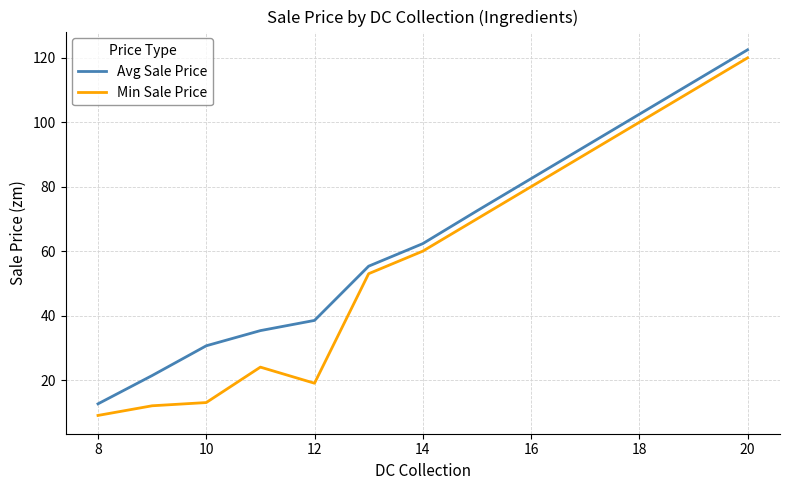

Which series has the widest spread of values?

Min Sale Price